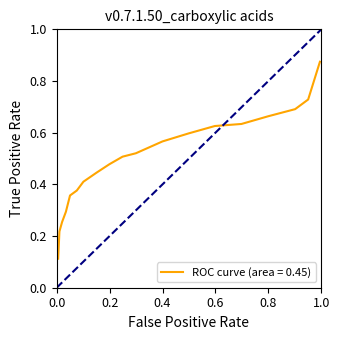

What is the difference between the maximum and minimum values?

0.8